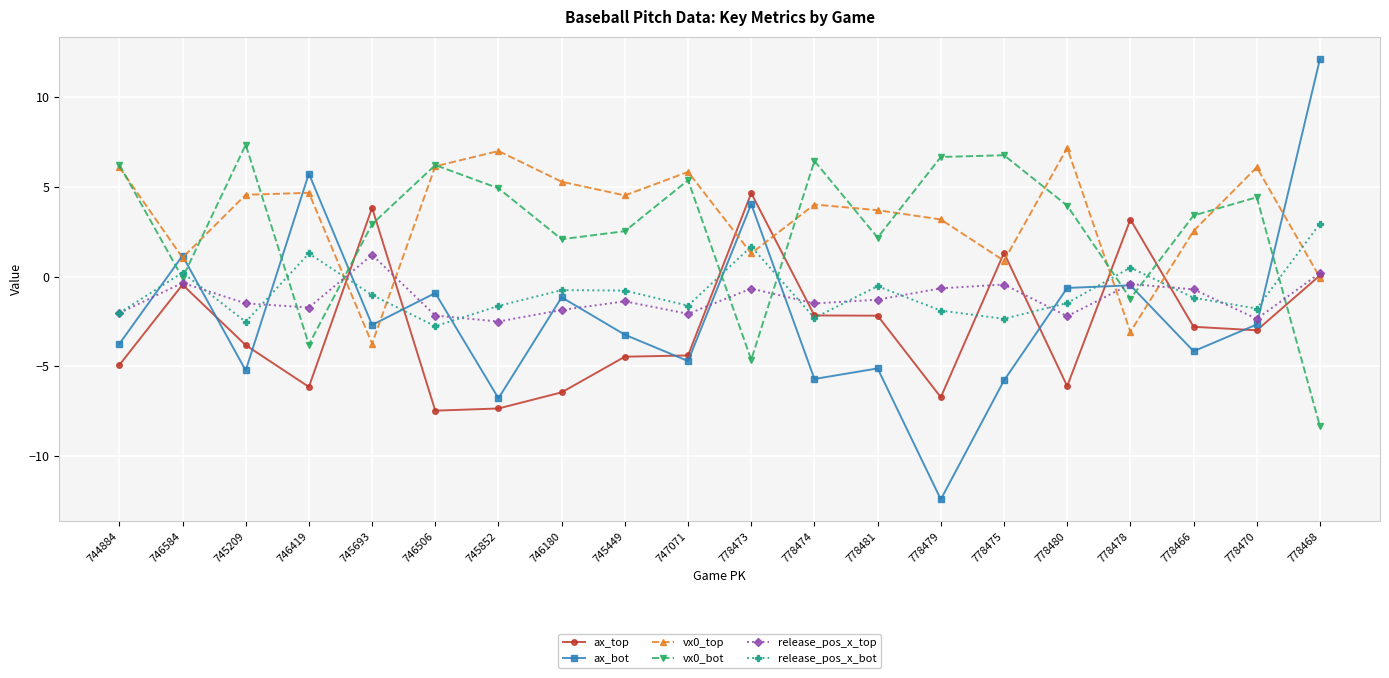

The value of ax_top at 745449 is -4.5. True or false?

True